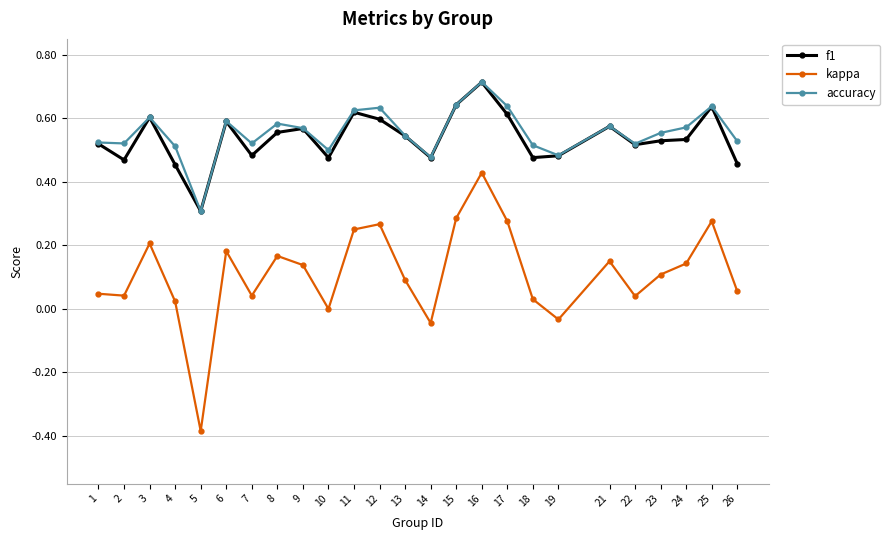

True or false: f1 and kappa cross at least once.

False